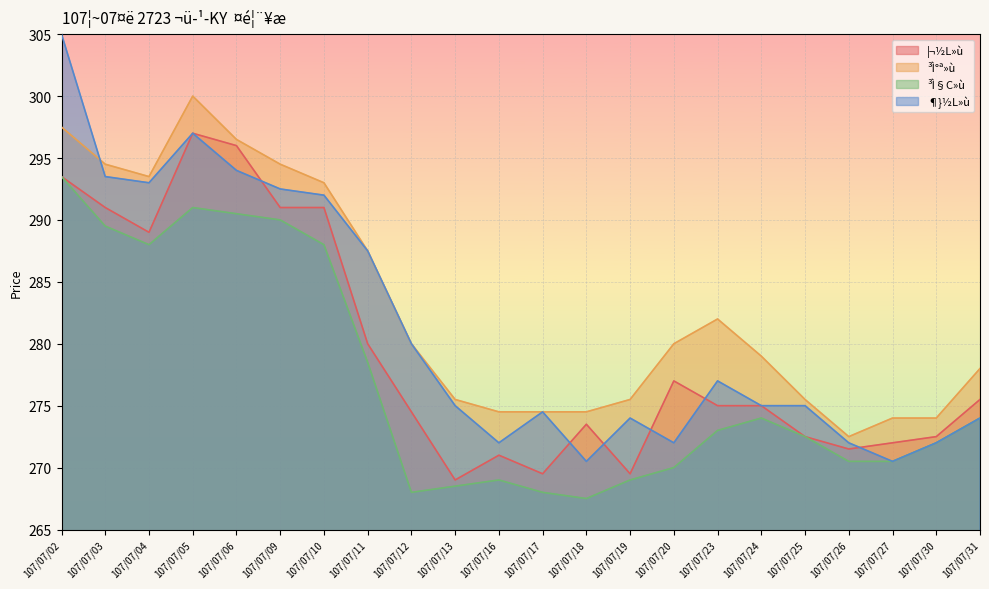

Which series changed the most between 107/07/19 and 107/07/25?

³Ì§C»ù